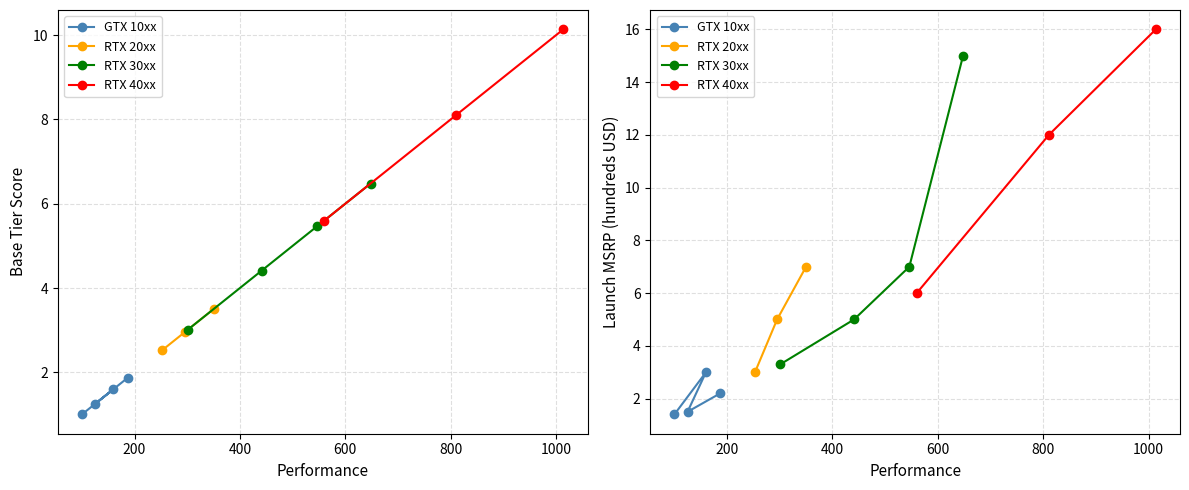

True or false: launch_msrp_usd_hundreds and base_tier_score intersect in this chart.

False